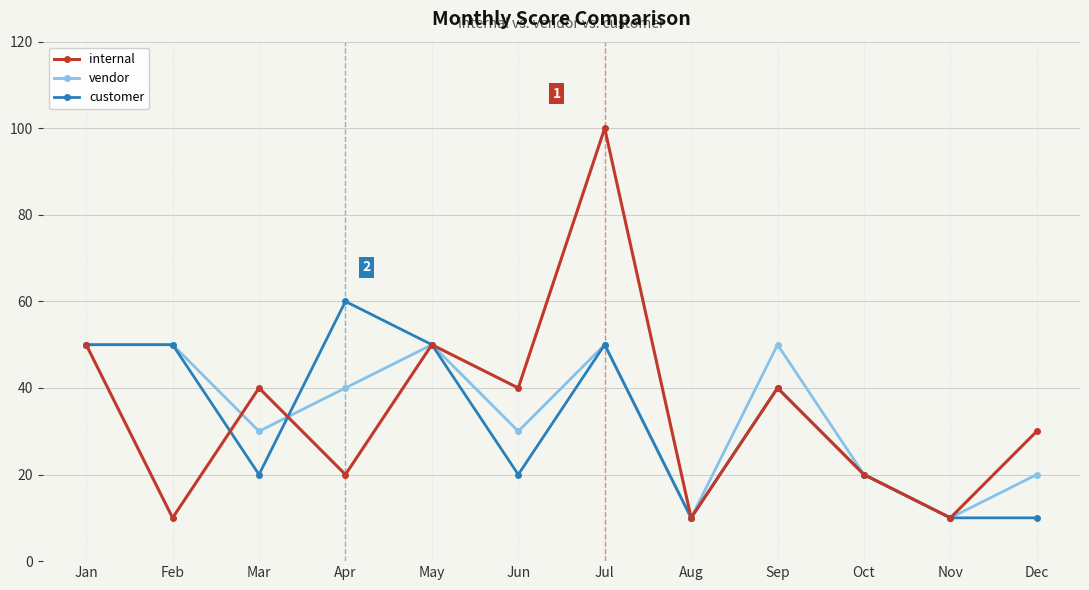

At how many categories does at least one series exceed 46?

6